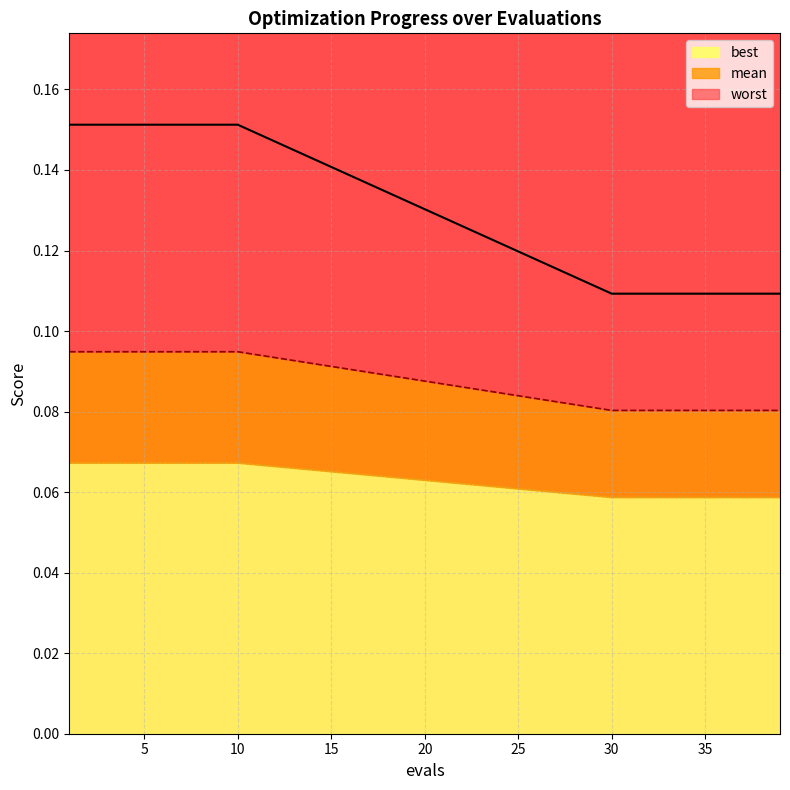

Reading left to right, what are all the values shown in this chart?

mean: 1=0.1	2=0.1	3=0.1	4=0.1	5=0.1	6=0.1	7=0.1	8=0.1	9=0.1	10=0.1	30=0.1	31=0.1	32=0.1	33=0.1	34=0.1	35=0.1	36=0.1	37=0.1	38=0.1	39=0.1
best: 1=0.1	2=0.1	3=0.1	4=0.1	5=0.1	6=0.1	7=0.1	8=0.1	9=0.1	10=0.1	30=0.1	31=0.1	32=0.1	33=0.1	34=0.1	35=0.1	36=0.1	37=0.1	38=0.1	39=0.1
worst: 1=0.2	2=0.2	3=0.2	4=0.2	5=0.2	6=0.2	7=0.2	8=0.2	9=0.2	10=0.2	30=0.1	31=0.1	32=0.1	33=0.1	34=0.1	35=0.1	36=0.1	37=0.1	38=0.1	39=0.1